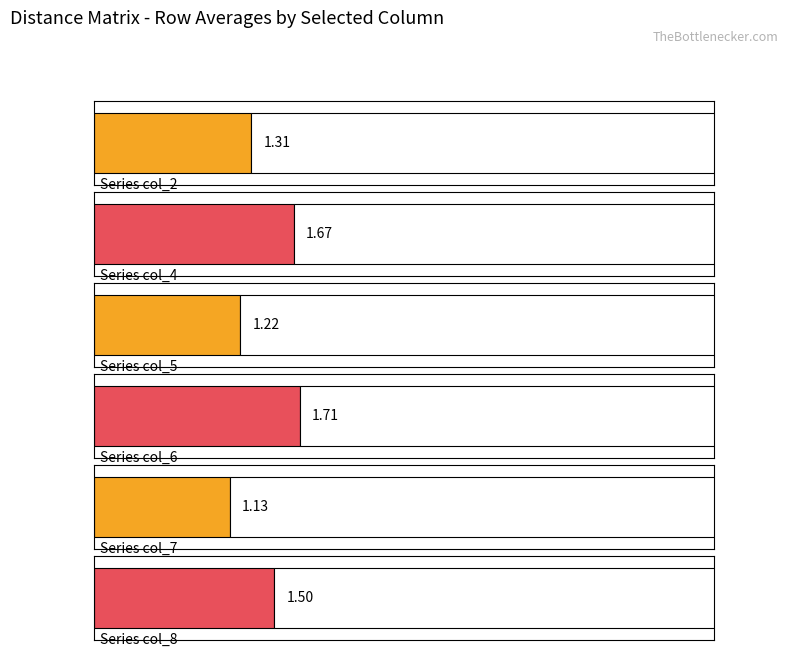

Which series has the widest spread of values?

col_6